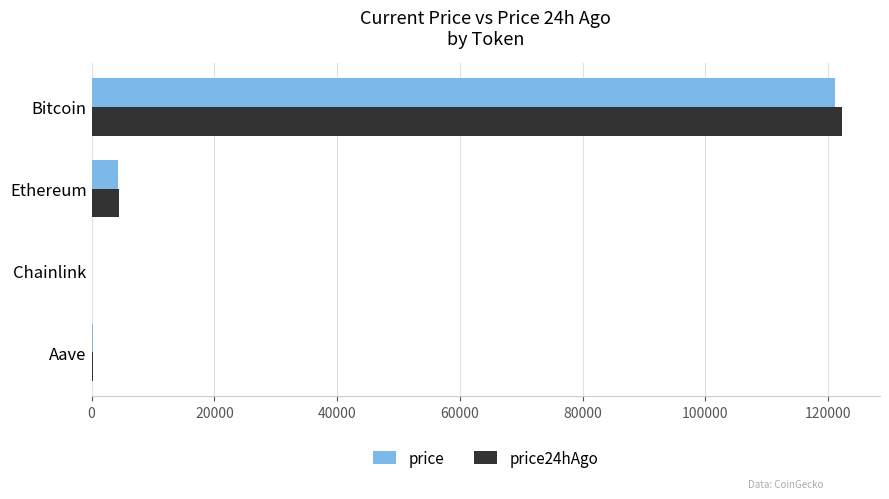

The price24hAgo series shows 44130.9 at Bitcoin. True or false?

False